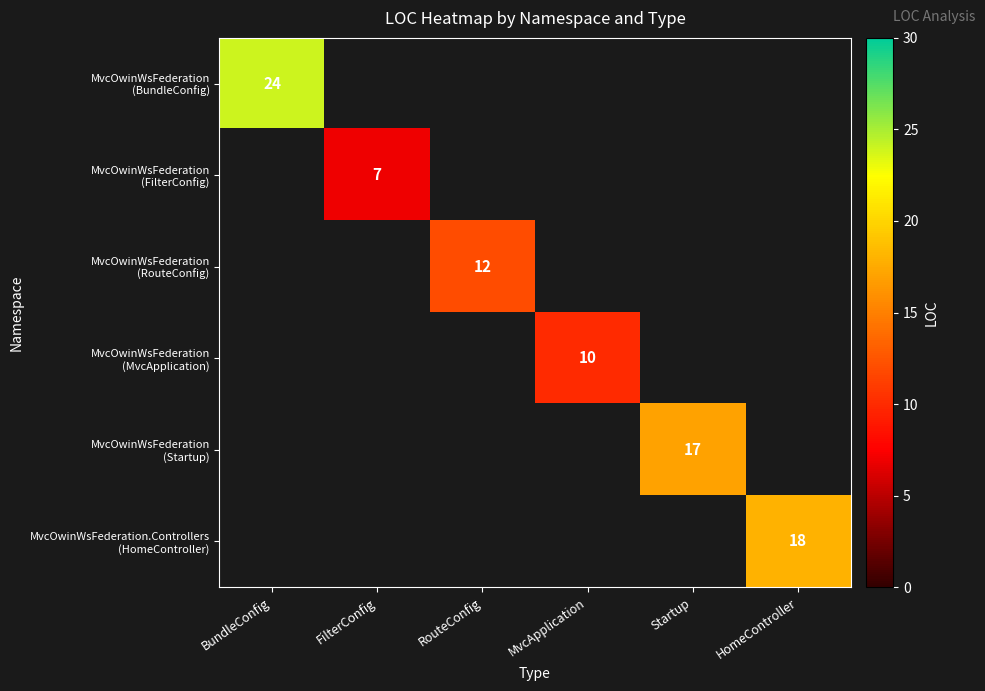

Count the number of categories in the chart.

6